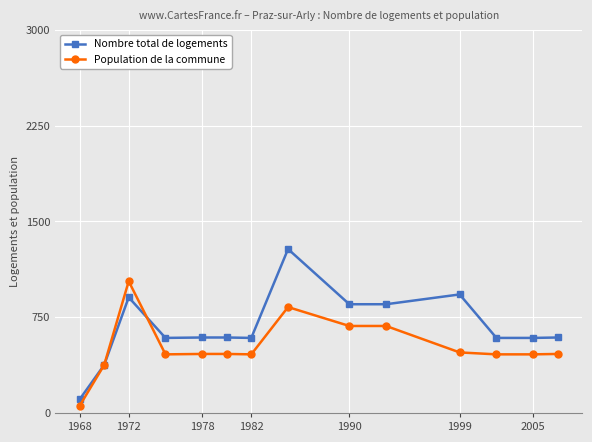

What is the greatest value displayed?

1283.2